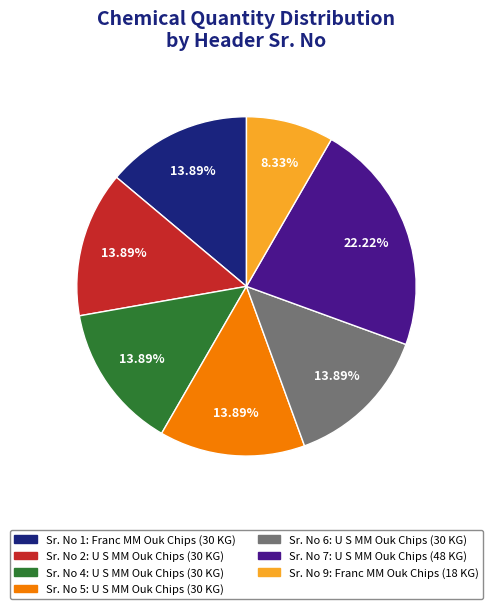

Is there any slice that represents more than half of the pie?

No